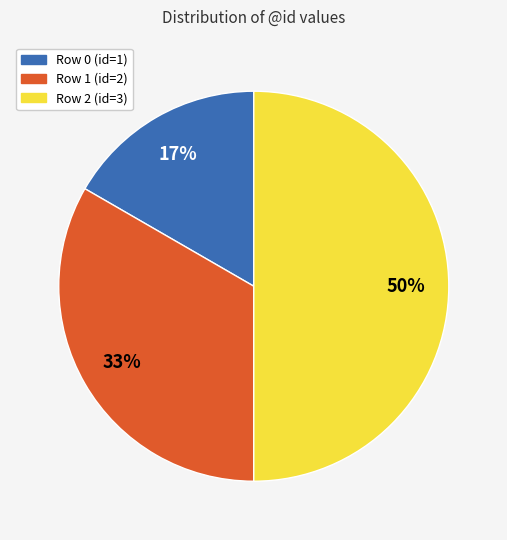

Is there a majority slice in this chart?

No